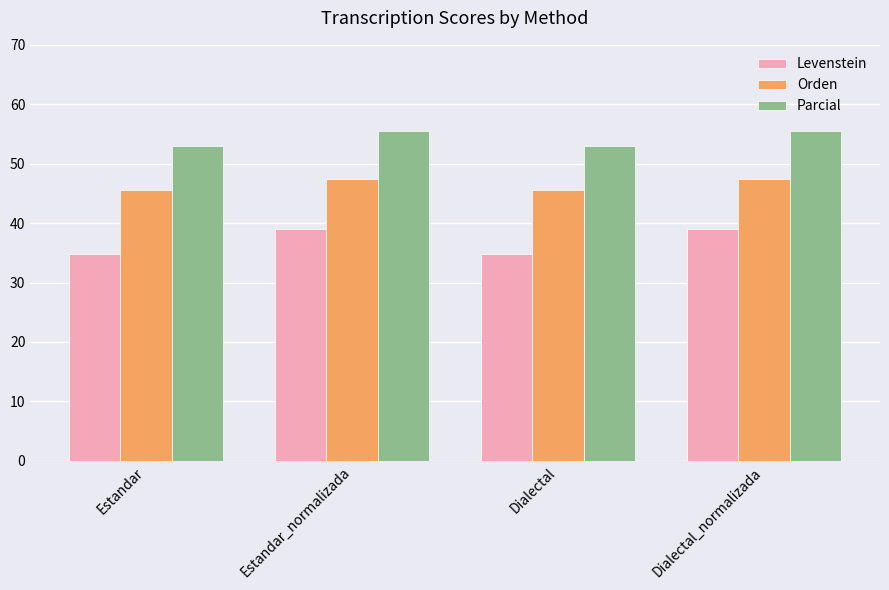

Reading left to right, list all the values displayed in this chart.

Levenstein: 34.7	39.0	34.7	39.0
Orden: 45.6	47.4	45.6	47.4
Parcial: 53.0	55.6	53.0	55.6